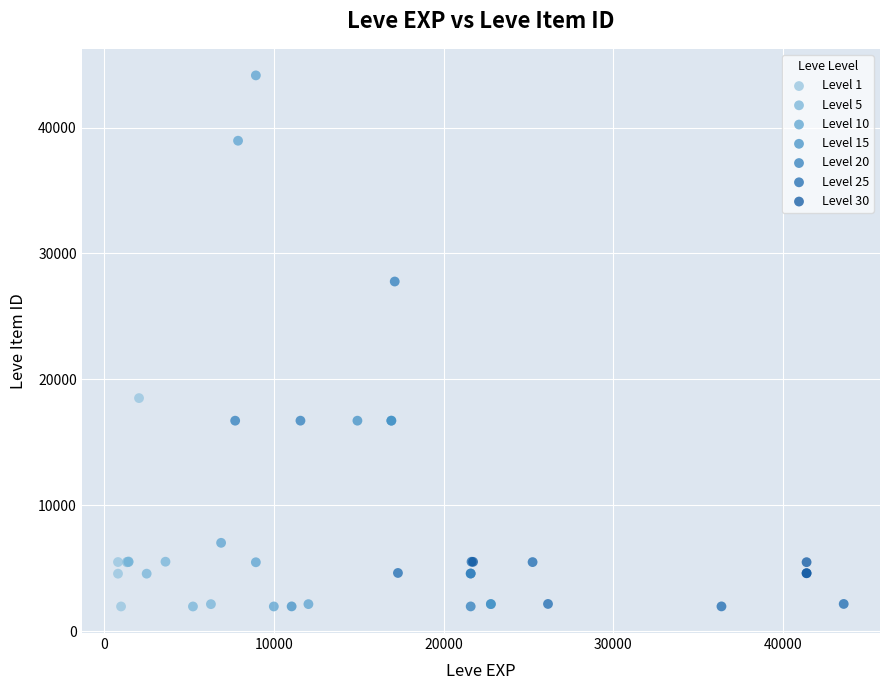

Which series reaches the maximum Y coordinate?

Level 10